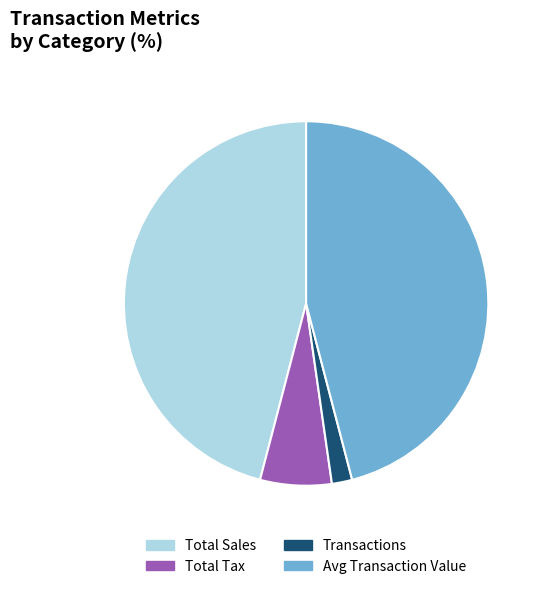

Does Transactions account for over 50% of the chart?

No